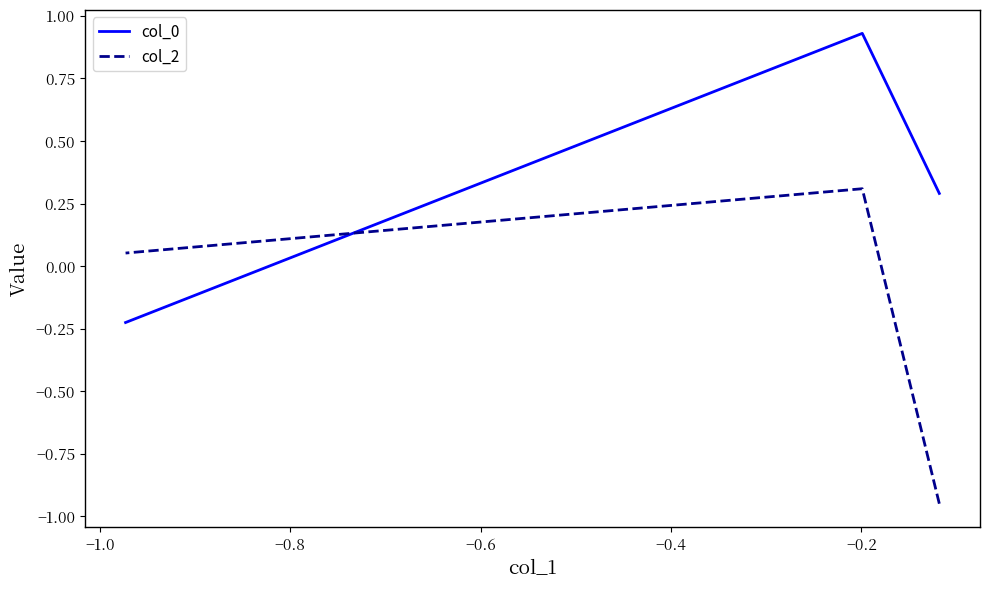

What is the minimum value for col_0?

-0.2